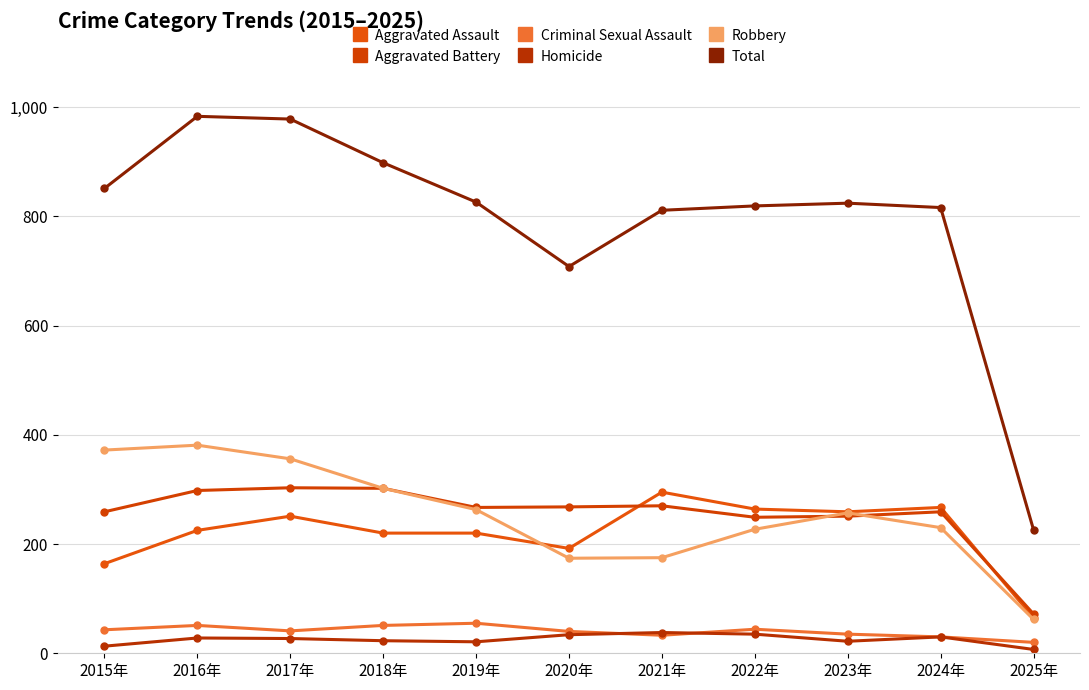

Reading left to right, extract all data points from this chart.

Aggravated Assault: 2015年=164	2016年=225	2017年=251	2018年=220	2019年=220	2020年=192	2021年=295	2022年=264	2023年=259	2024年=267	2025年=65
Aggravated Battery: 2015年=259	2016年=298	2017年=303	2018年=302	2019年=267	2020年=268	2021年=270	2022年=249	2023年=251	2024年=259	2025年=72
Criminal Sexual Assault: 2015年=43	2016年=51	2017年=41	2018年=51	2019年=55	2020年=40	2021年=33	2022年=44	2023年=35	2024年=30	2025年=20
Homicide: 2015年=13	2016年=28	2017年=27	2018年=23	2019年=21	2020年=34	2021年=38	2022年=35	2023年=22	2024年=30	2025年=7
Robbery: 2015年=372	2016年=381	2017年=356	2018年=302	2019年=263	2020年=174	2021年=175	2022年=227	2023年=257	2024年=230	2025年=62
Total: 2015年=851	2016年=983	2017年=978	2018年=898	2019年=826	2020年=708	2021年=811	2022年=819	2023年=824	2024年=816	2025年=226